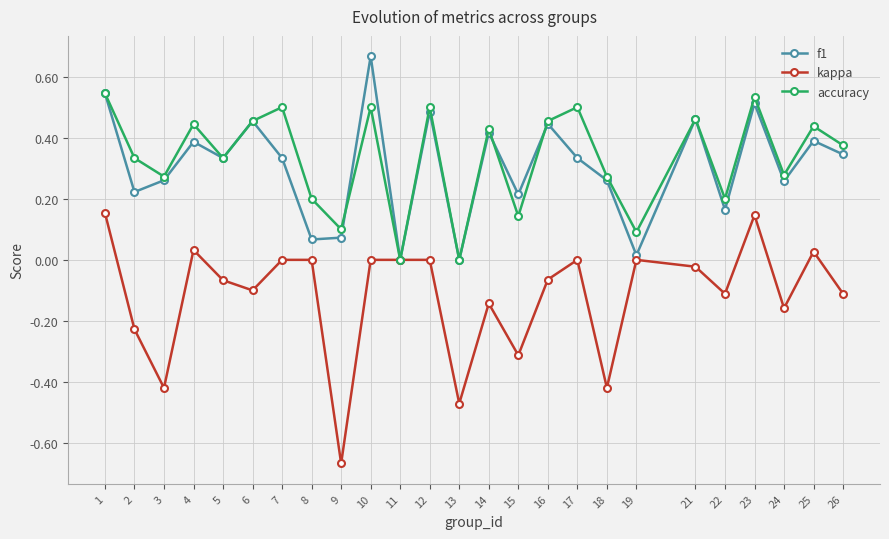

At which category does the chart reach its minimum across all series?

9